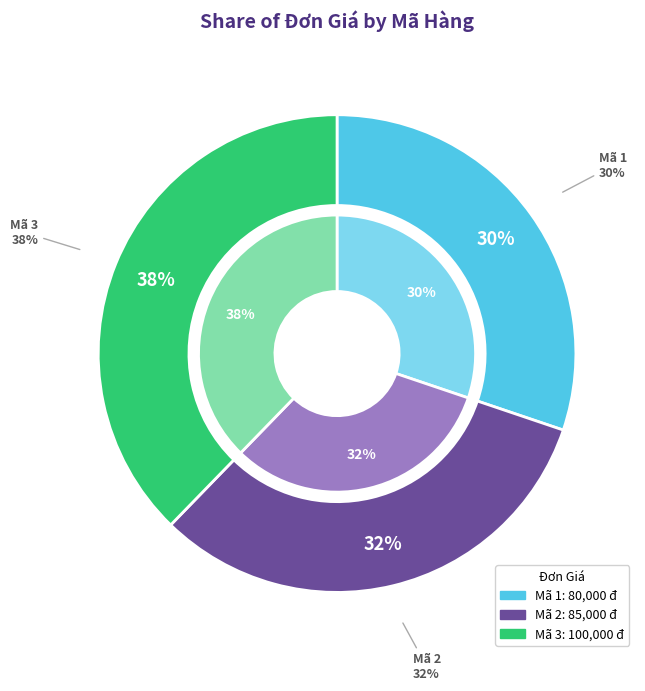

What percentage is the 2 slice, to the nearest percent?

32%